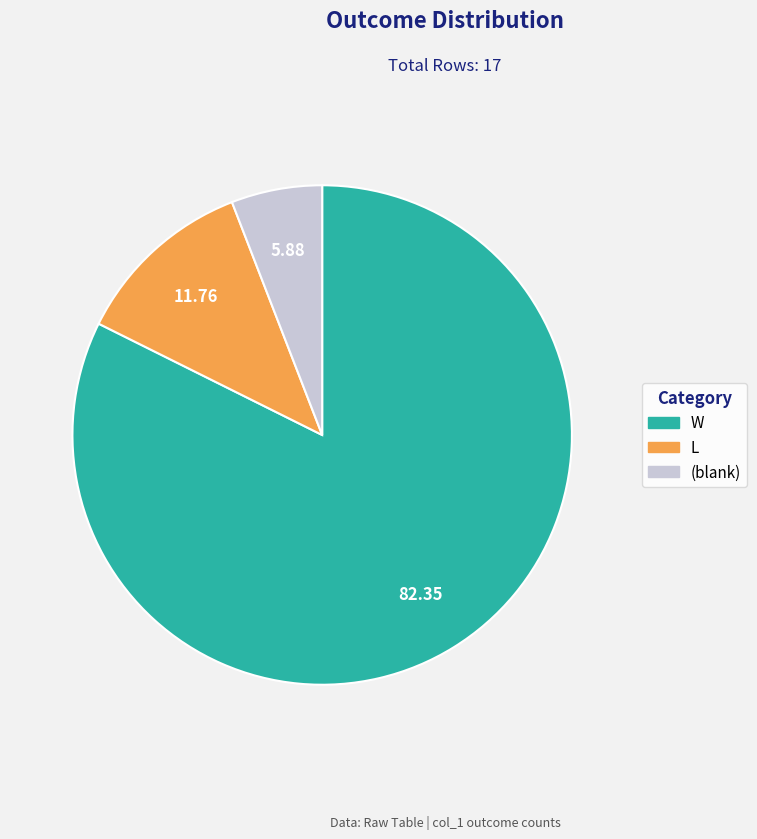

Is there a majority slice in this chart?

Yes